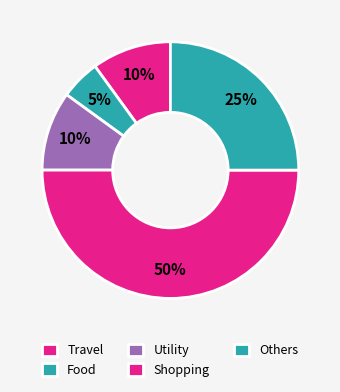

What percentage is NOT represented by Travel?

90.0%